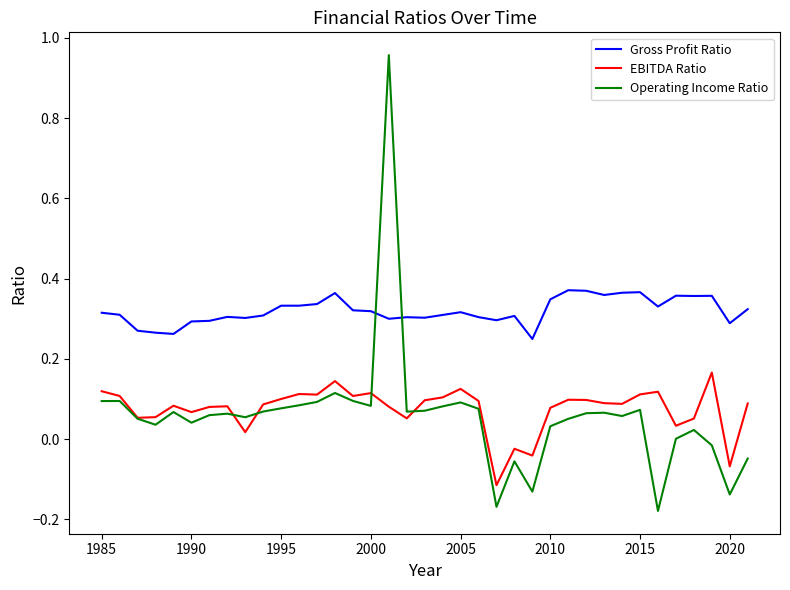

True or false: Gross Profit Ratio and EBITDA Ratio cross at least once.

False